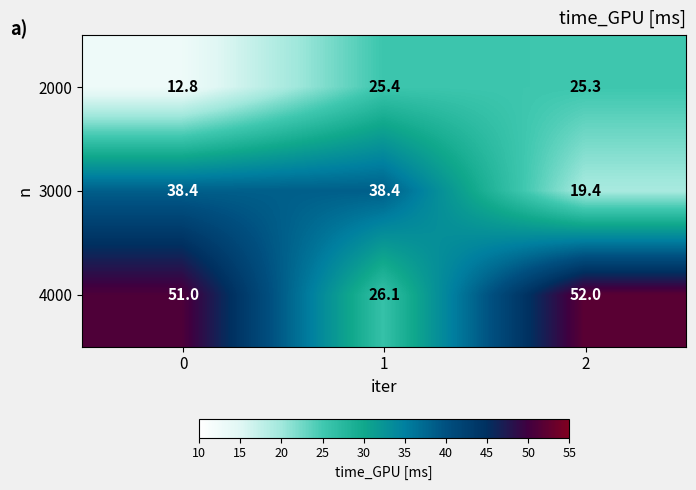

Rank the series by their maximum value, from highest to lowest.

4000, 3000, 2000